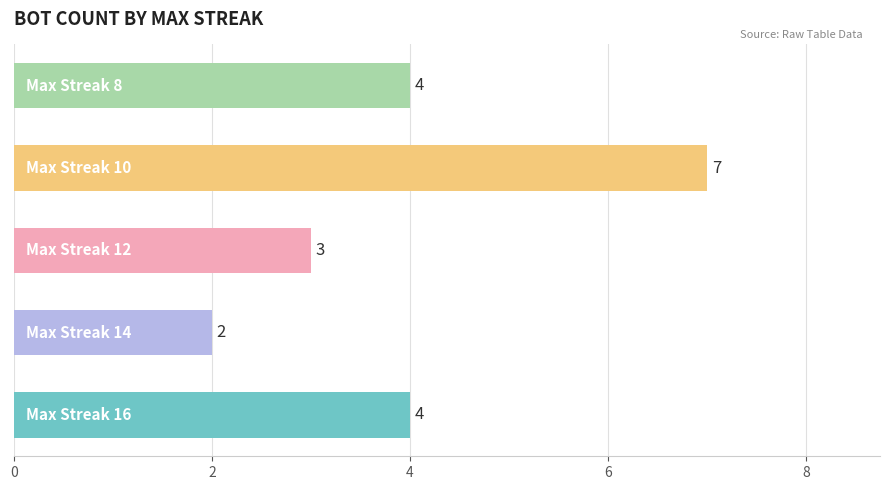

What is the difference between the maximum and minimum values?

5